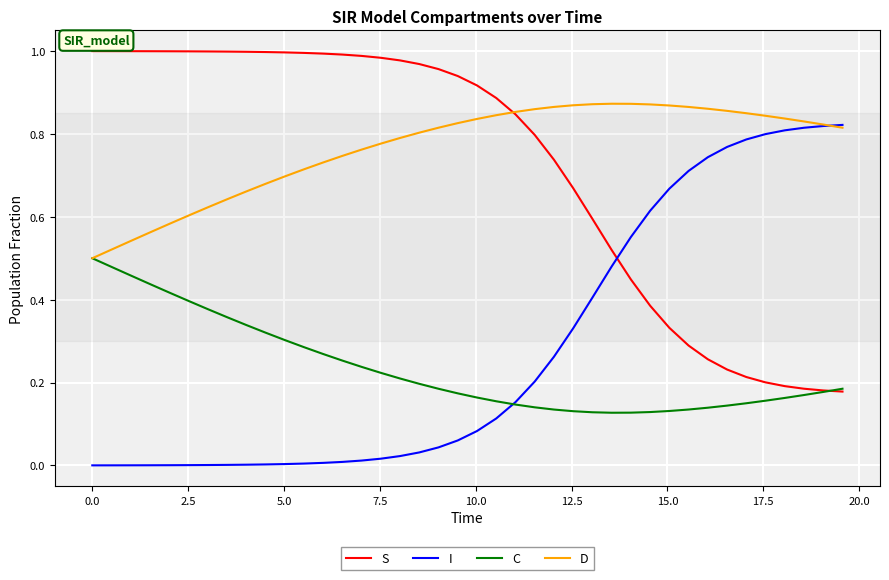

After their last crossing, which series has the higher values: I or S?

I